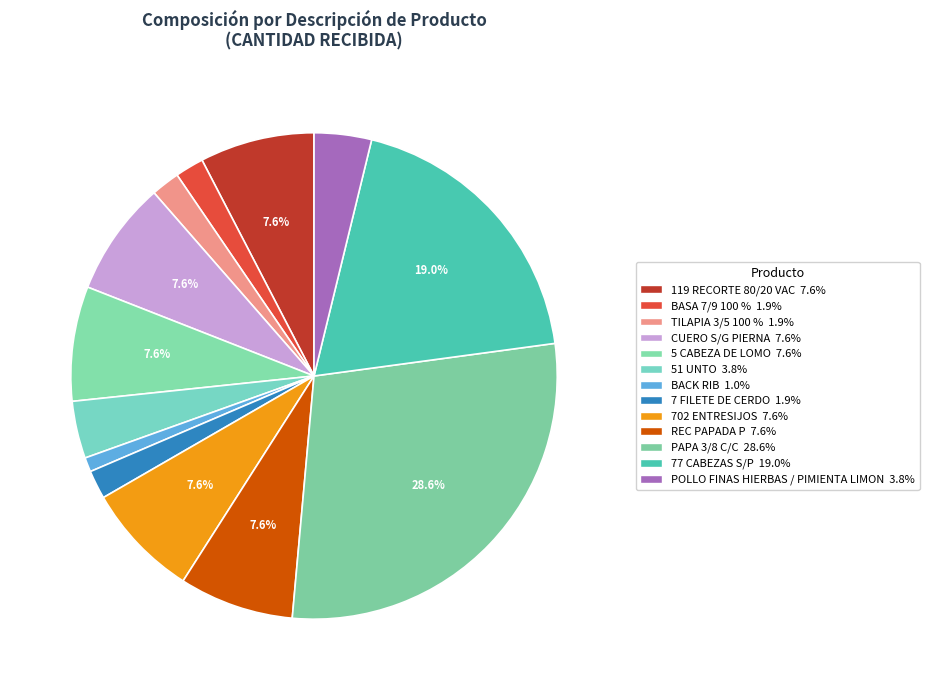

Combined, do 51 UNTO and BACK RIB account for over 50%?

No